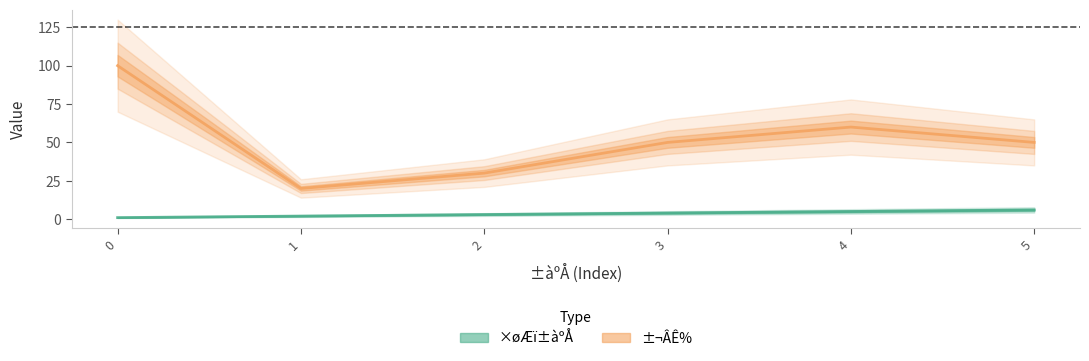

Which series has the largest range (max minus min)?

±¬ÂÊ%